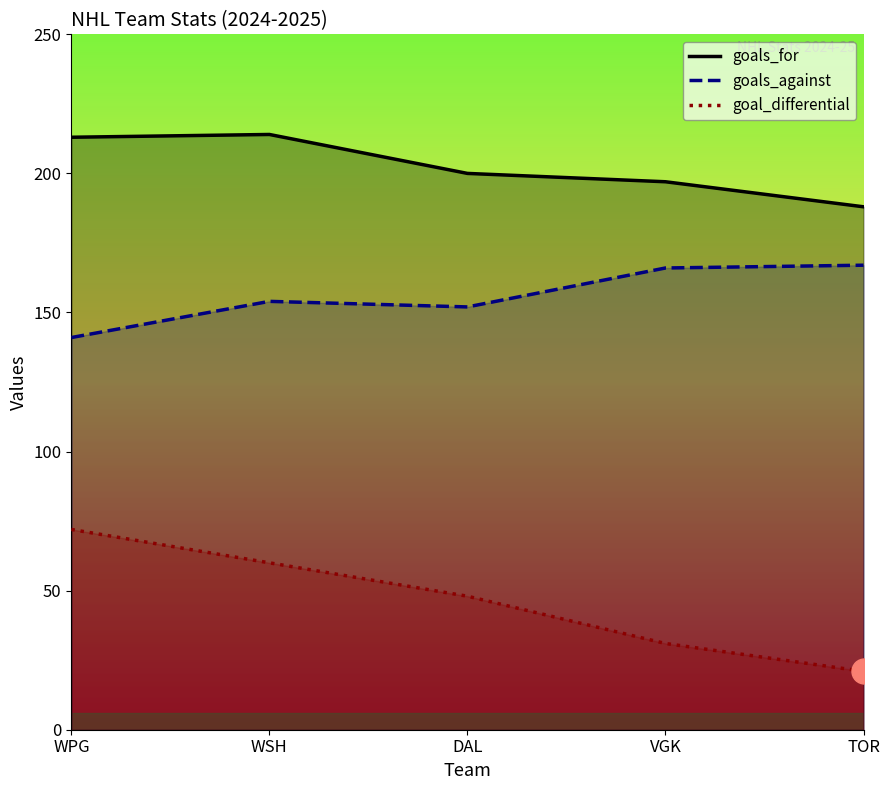

Where does the goals_for series first go above 200?

WPG